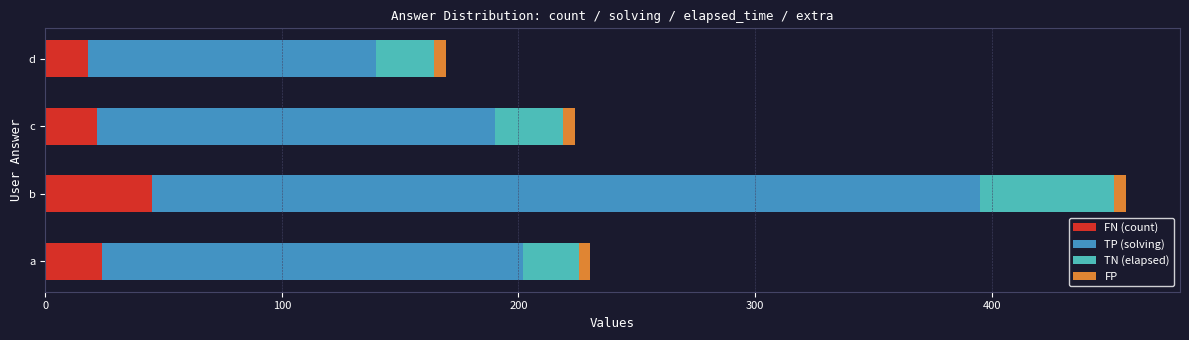

How many series are shown in this chart?

4